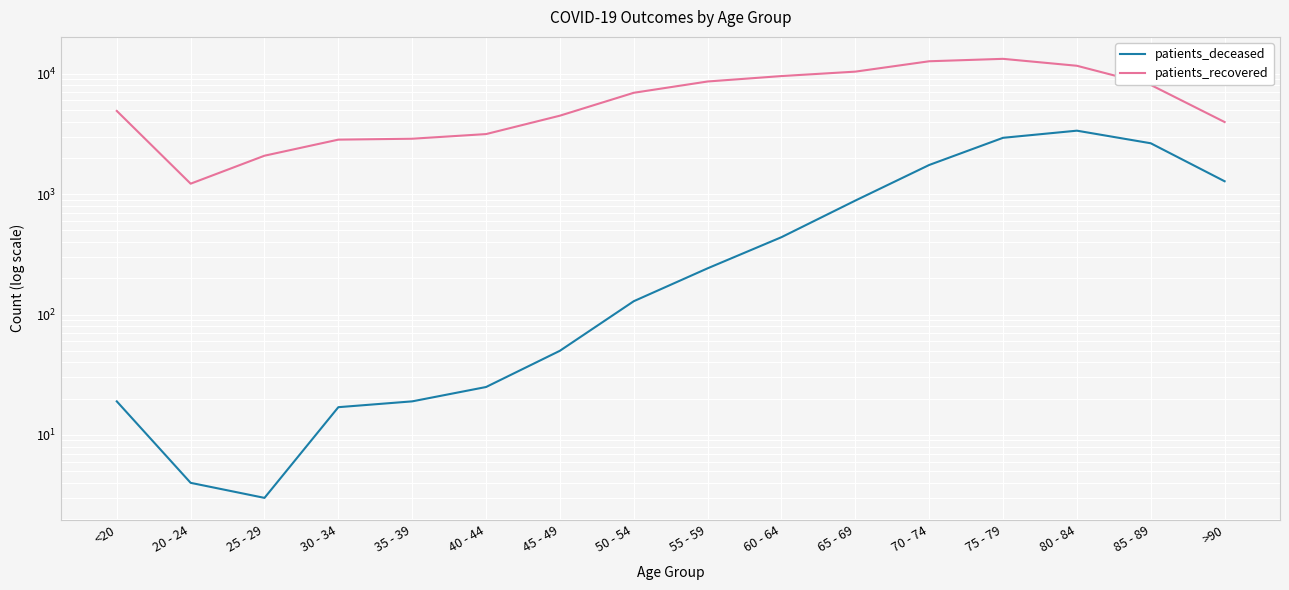

The patients_deceased series shows 129 at 50 - 54. True or false?

True